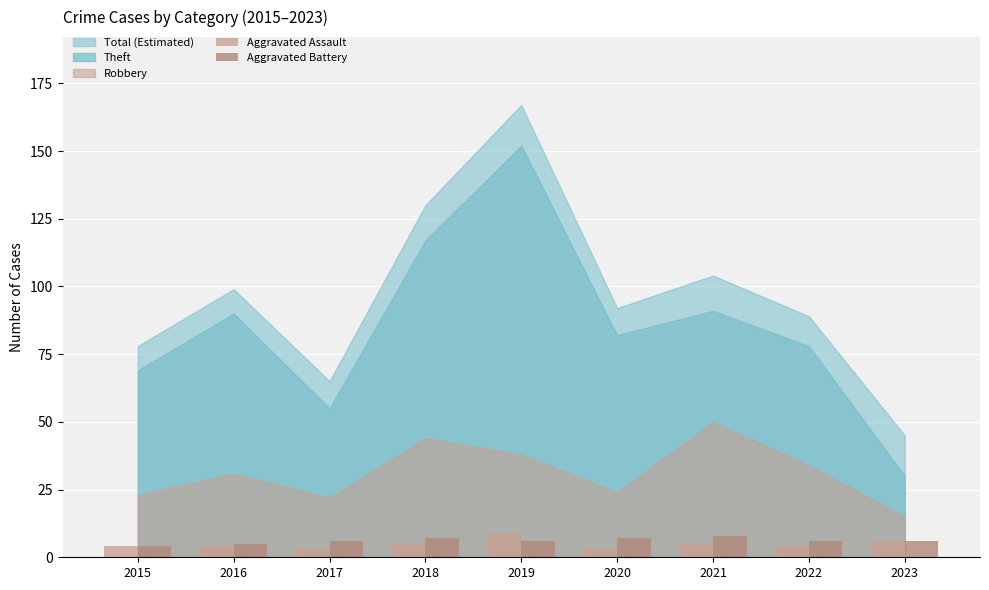

Is it true that Aggravated Battery equals 6 at 2022?

True